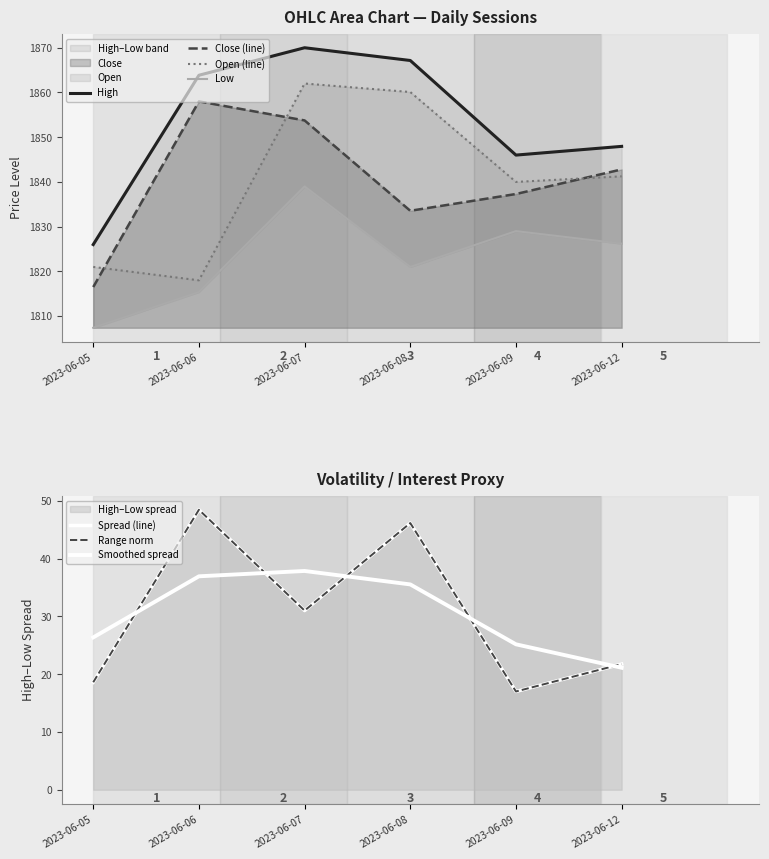

Reading left to right, list all the values displayed in this chart.

High: 1826.0	1863.8	1870.0	1867.2	1846.0	1847.9
Close: 1816.5	1858.0	1853.8	1833.6	1837.3	1842.8
Open: 1821.0	1818.0	1862.0	1860.1	1840.0	1841.2
Low: 1807.4	1815.4	1839.0	1821.0	1829.0	1826.2